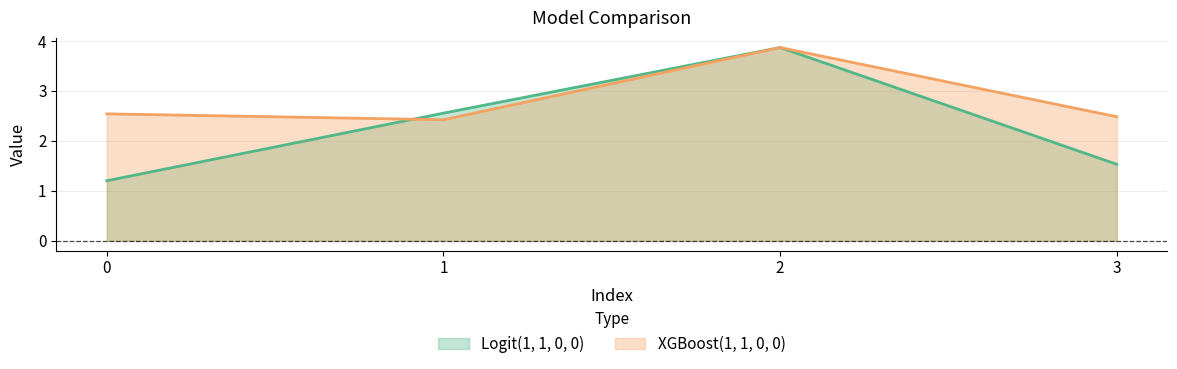

What is the difference between the maximum and minimum values in the XGBoost(1, 1, 0, 0) series?

1.4